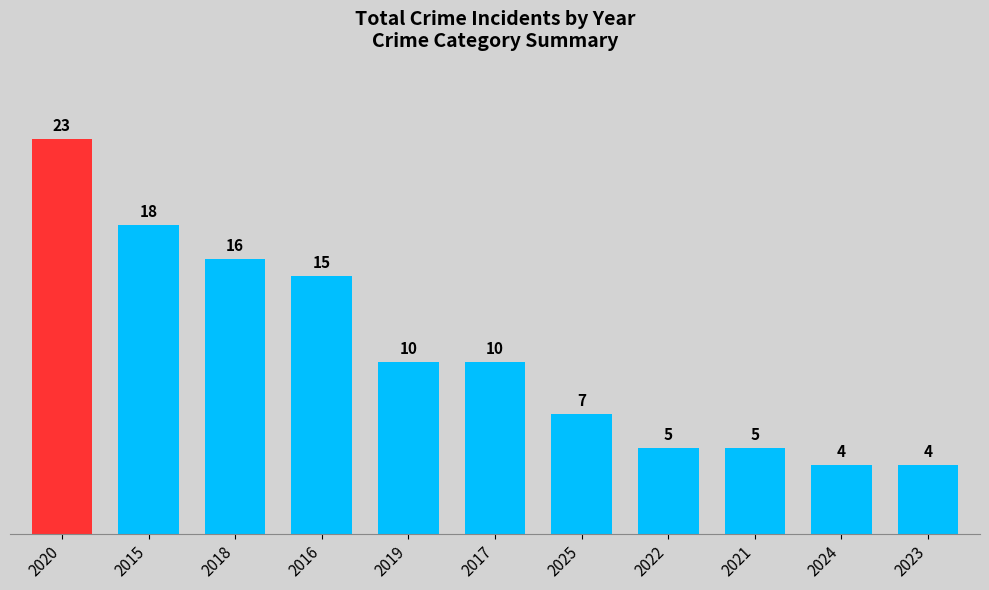

What is the sum of all values?

117